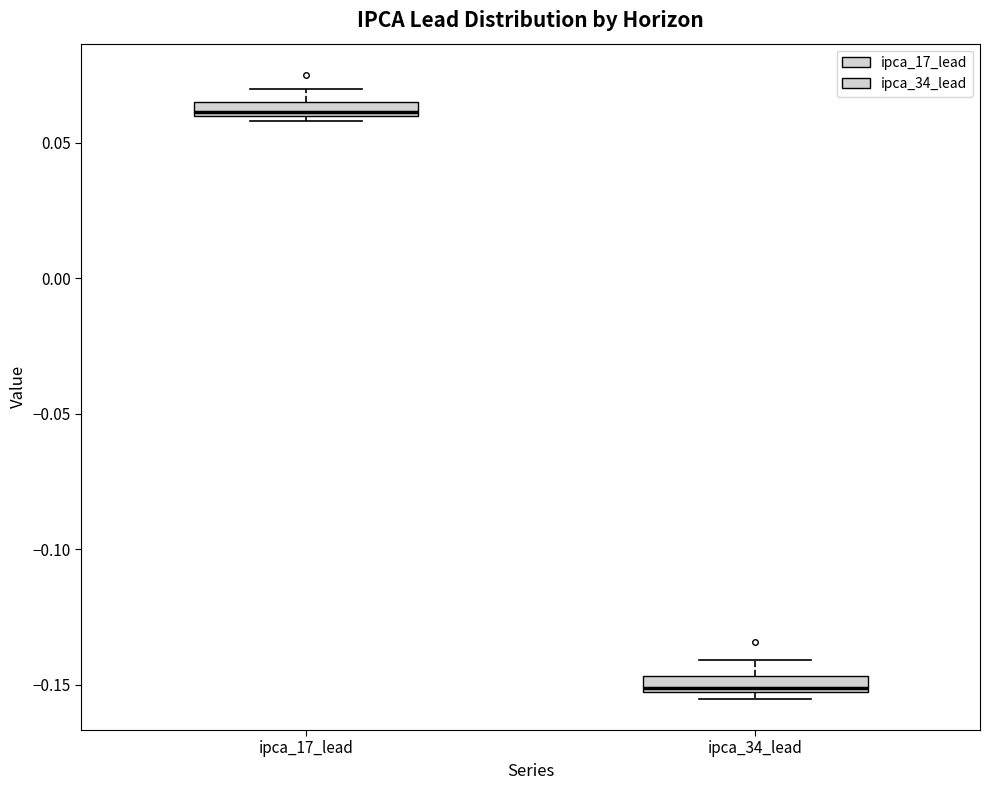

Which box has the lowest median line?

ipca_34_lead